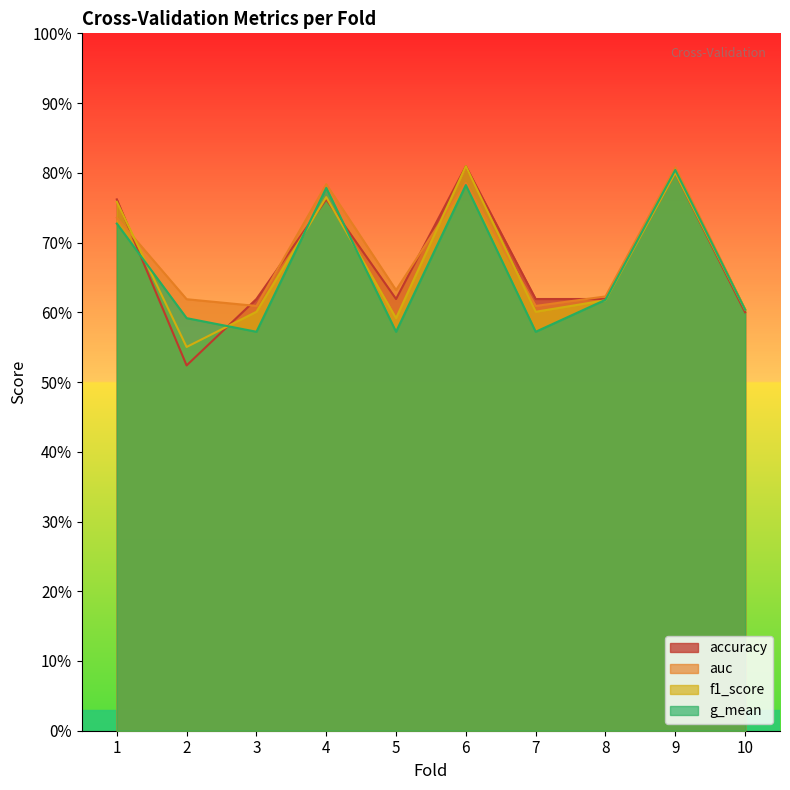

Does the chart display data point markers on the line(s)?

No